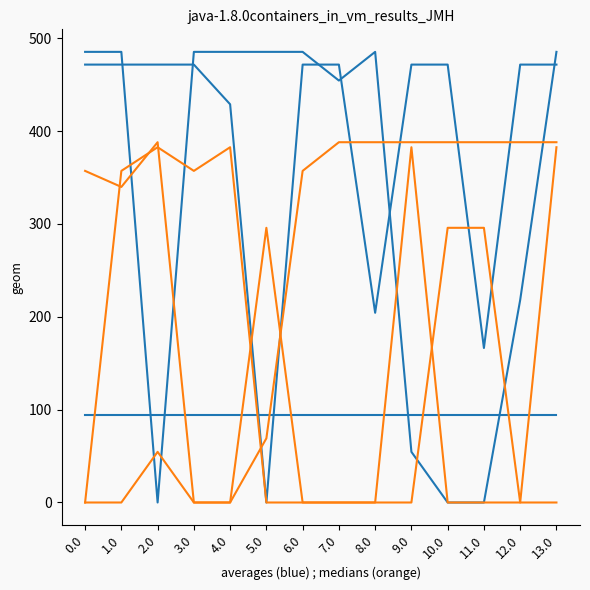

The col_13 series shows -263.4 at 11.0. True or false?

False